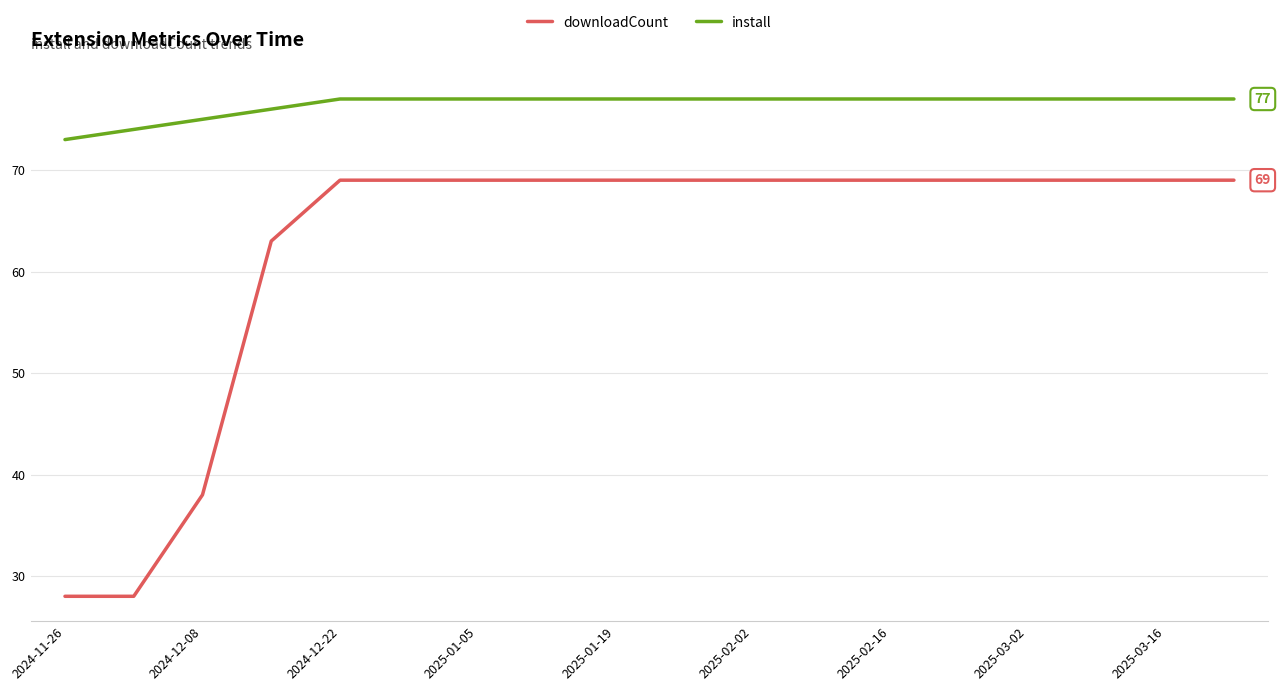

List the series in order of their peak value, lowest first.

downloadCount, install